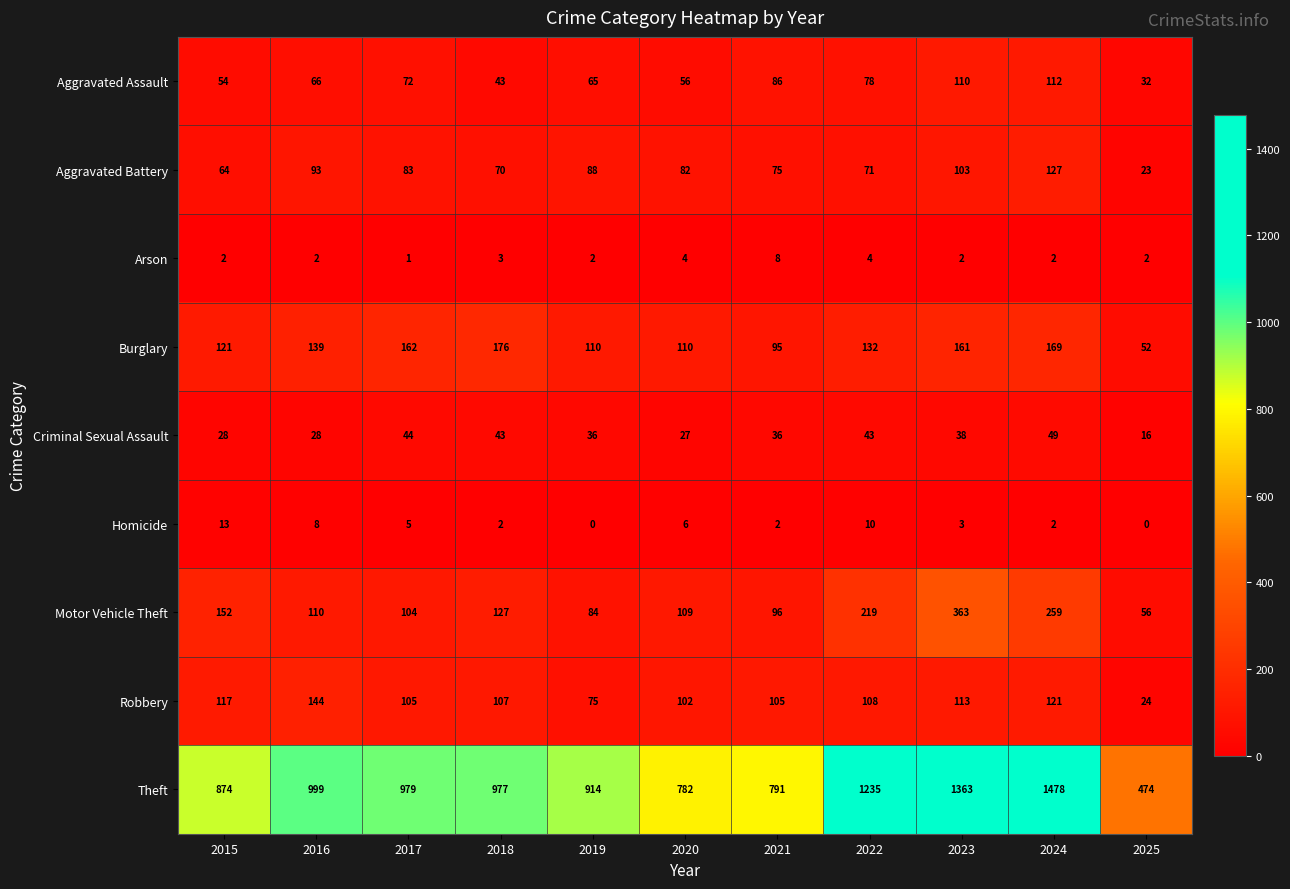

At which label does Theft first exceed 977?

2016